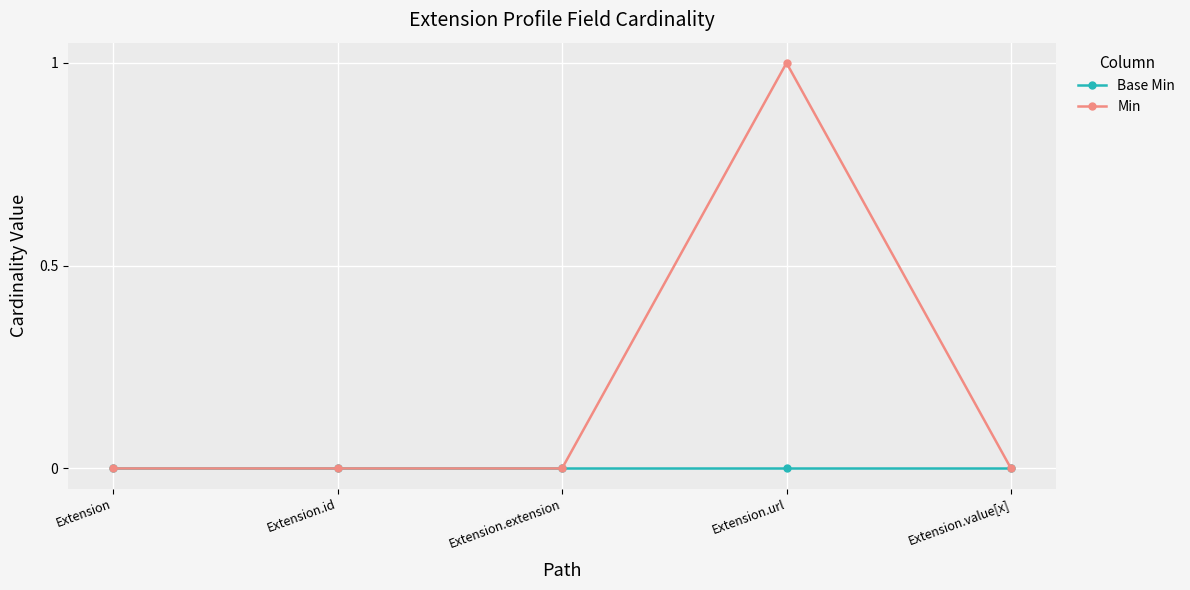

Reading left to right, list all the values displayed in this chart.

Base Min: 0	0	0	0	0
Min: 0	0	0	1	0